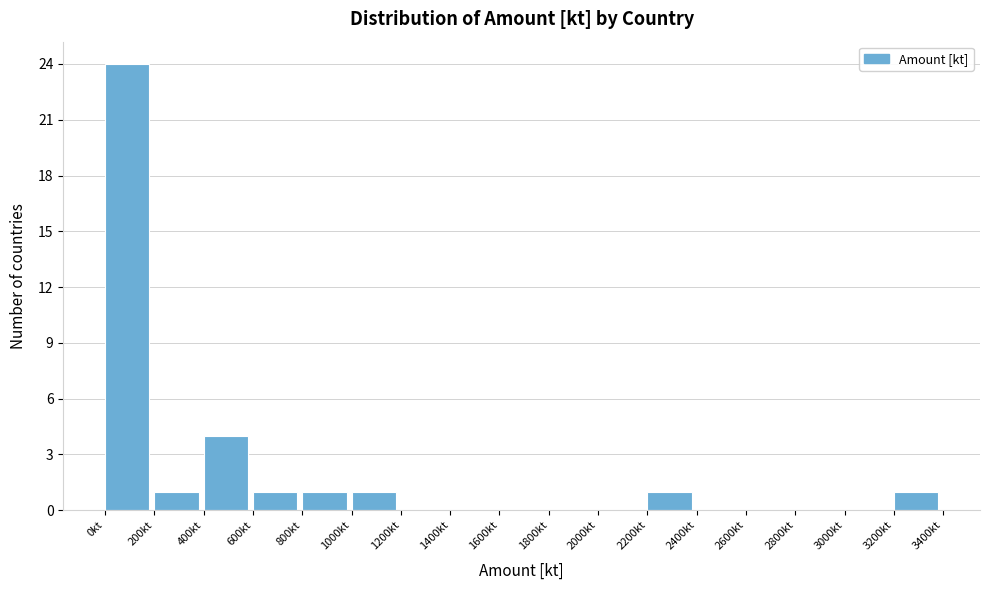

What is the height of the bar covering 3200 to 3400 on the x-axis? The values are not printed on the chart, so give them approximately, as read against the axis.

1